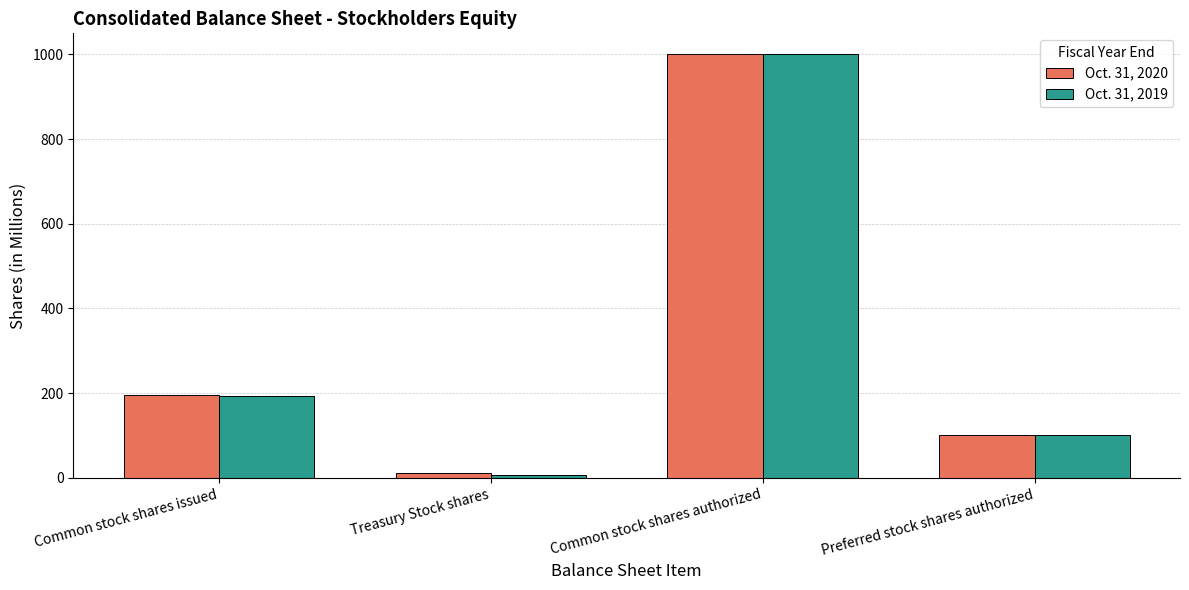

What is the total value across all series at Preferred stock shares authorized?

200.0